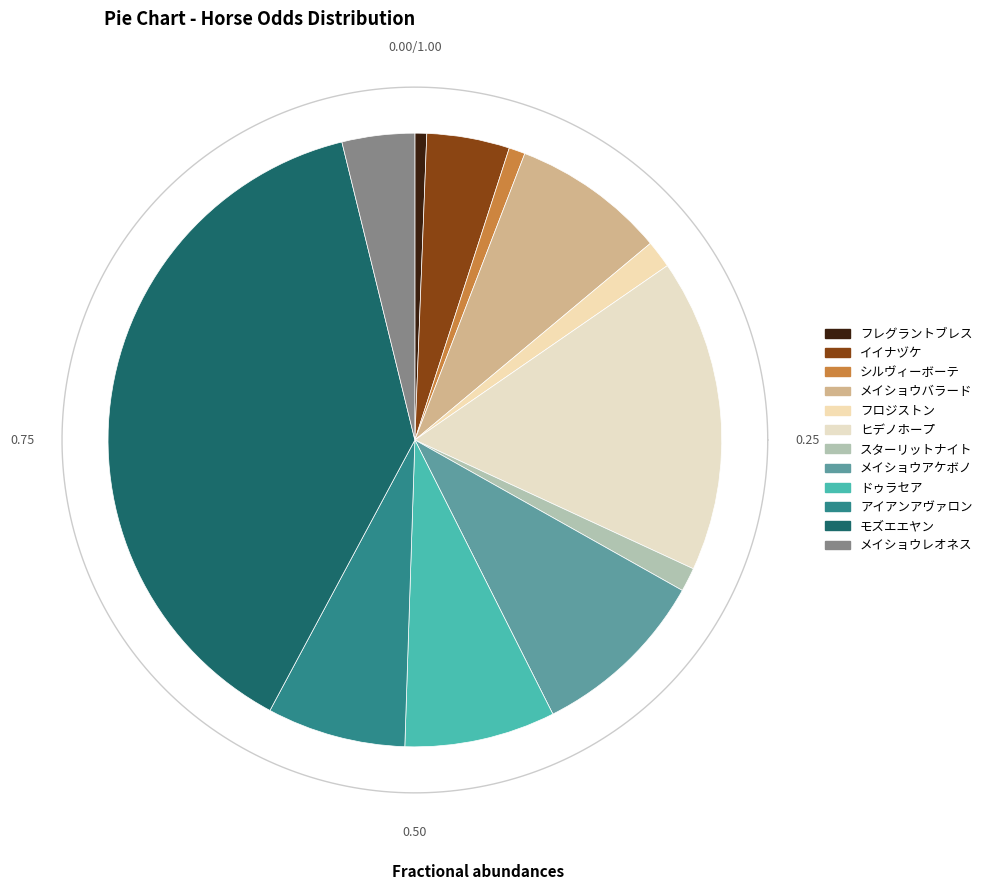

How many slices are in this pie chart?

12